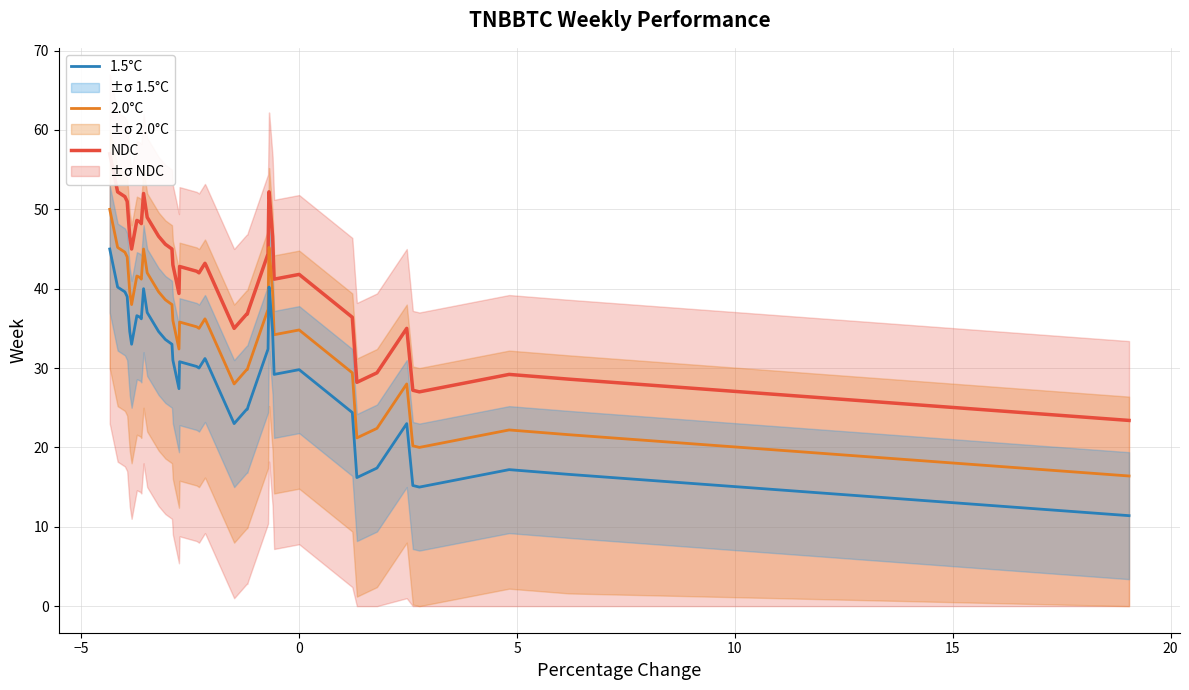

True or false: 1.5°C and 2.0°C intersect in this chart.

False